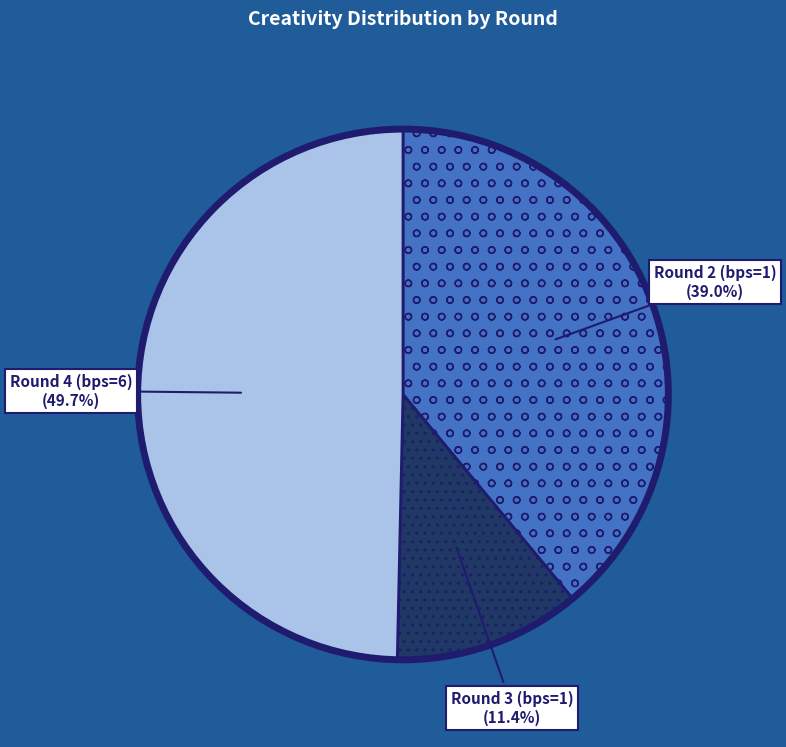

What is the smallest slice in the pie chart?

Round 3 (bps=1)